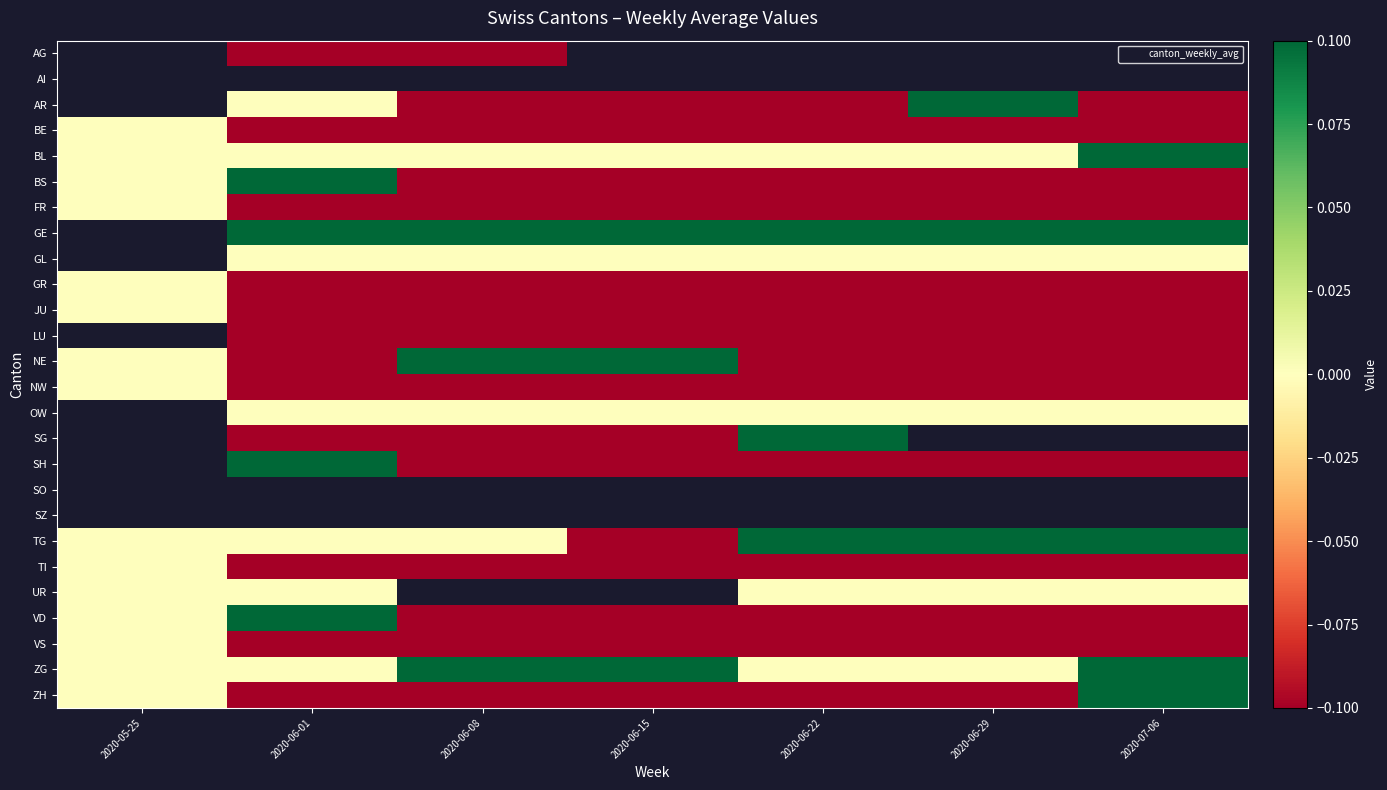

How many values in SH are above zero?

1